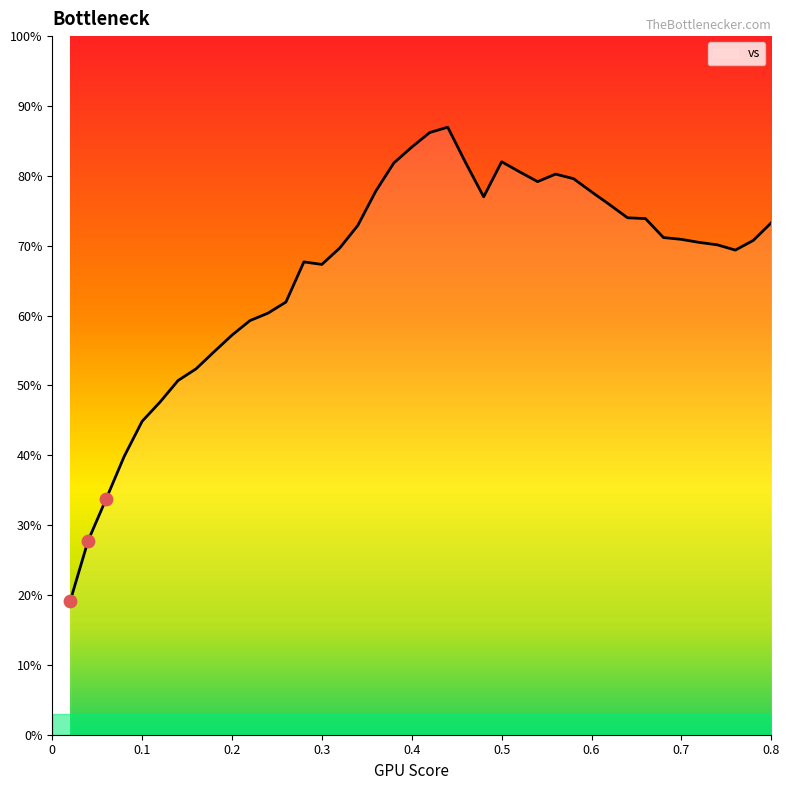

What is the maximum value shown in the chart?

87.0